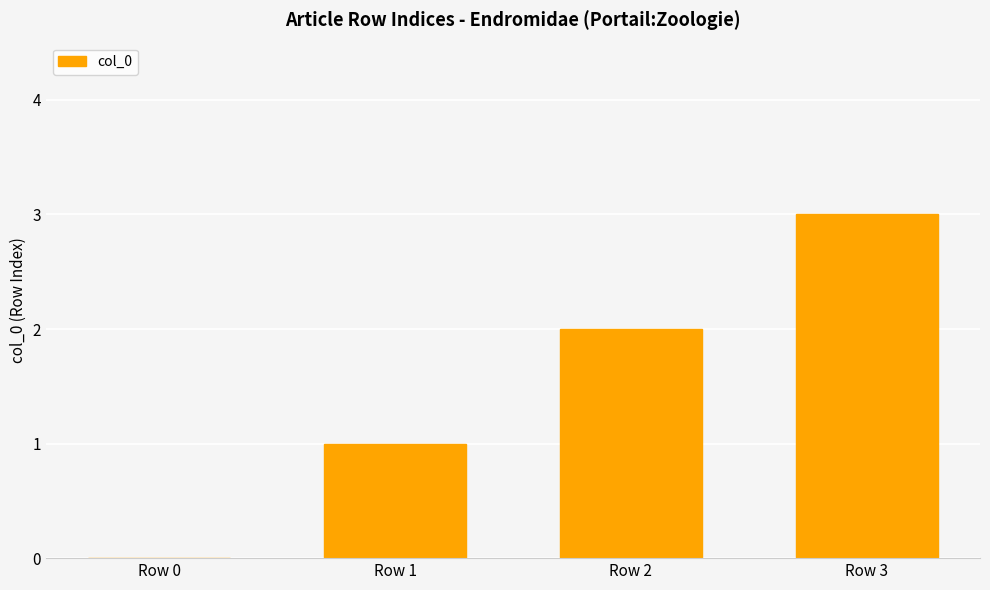

What is the sum of all values?

6